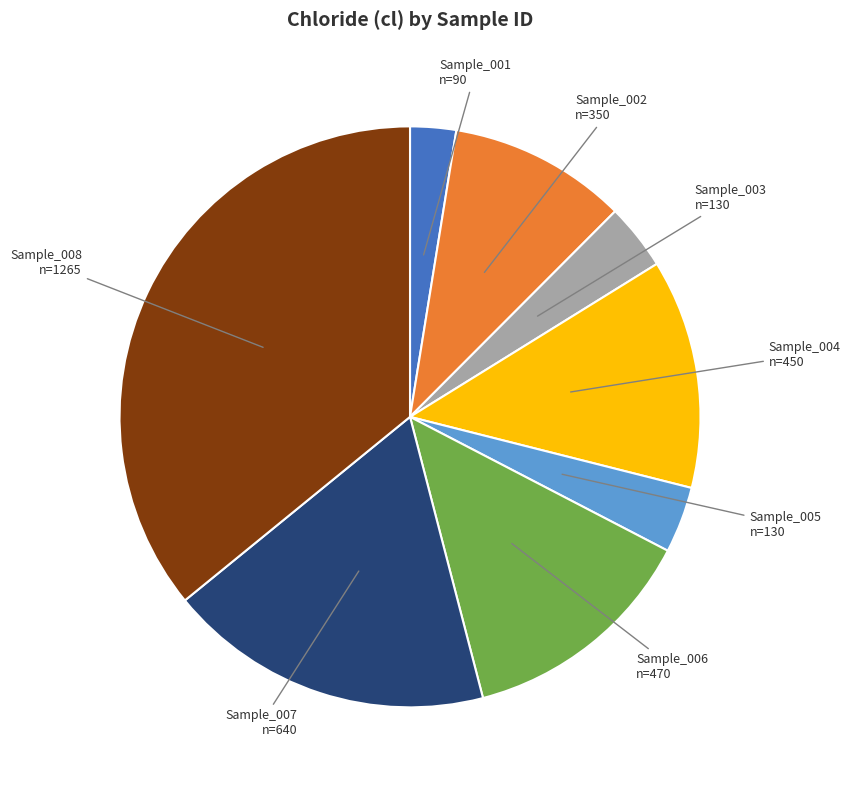

Does any single category account for the majority?

No